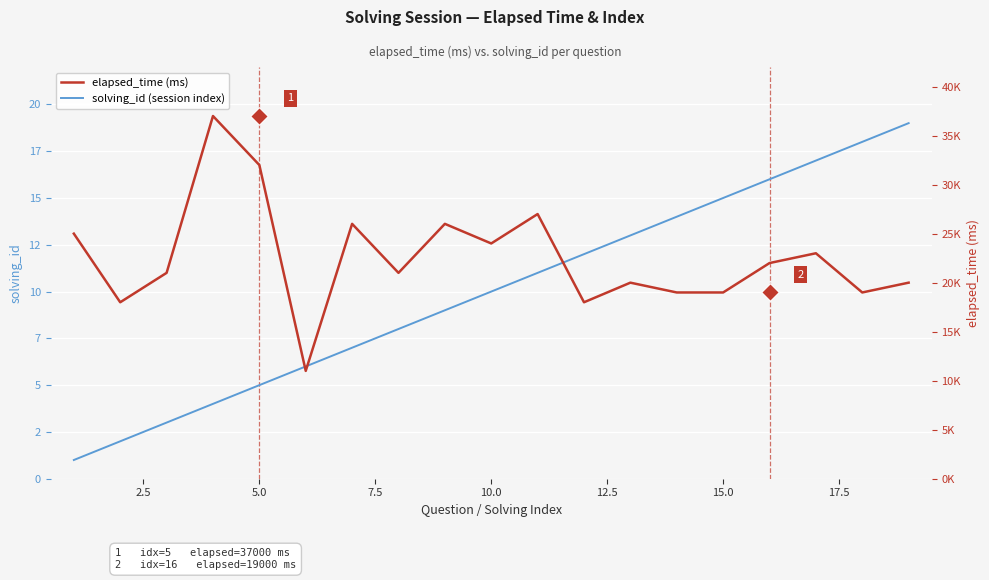

Which series reaches the maximum Y coordinate?

elapsed_time (ms)